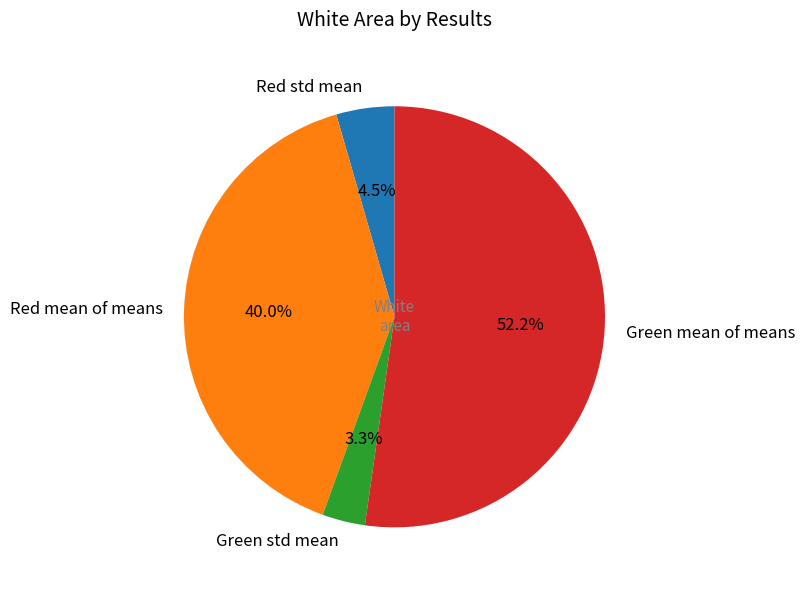

Rank the categories by value from highest to lowest.

Green mean of means, Red mean of means, Red std mean, Green std mean